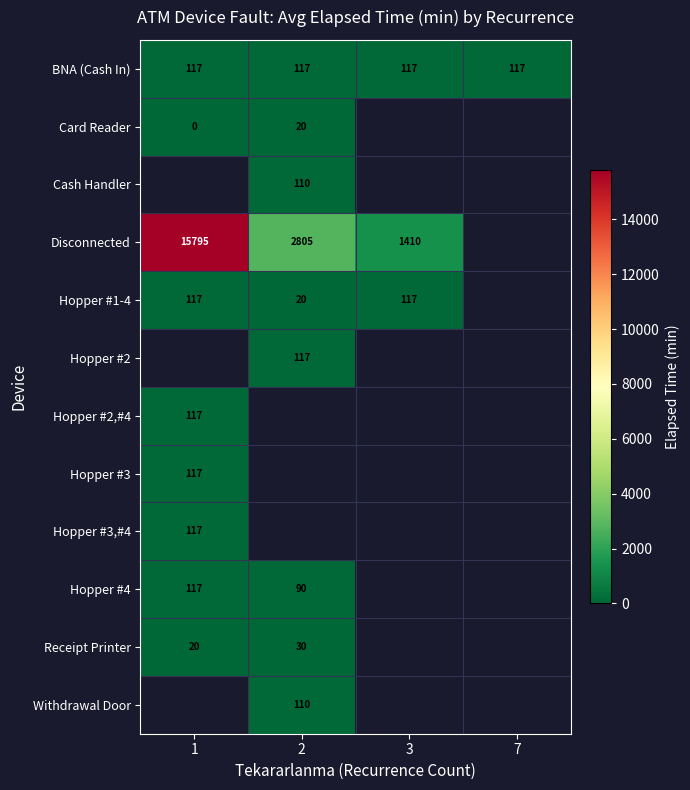

The Hopper #2,#4 series shows 37 at 1. True or false?

False